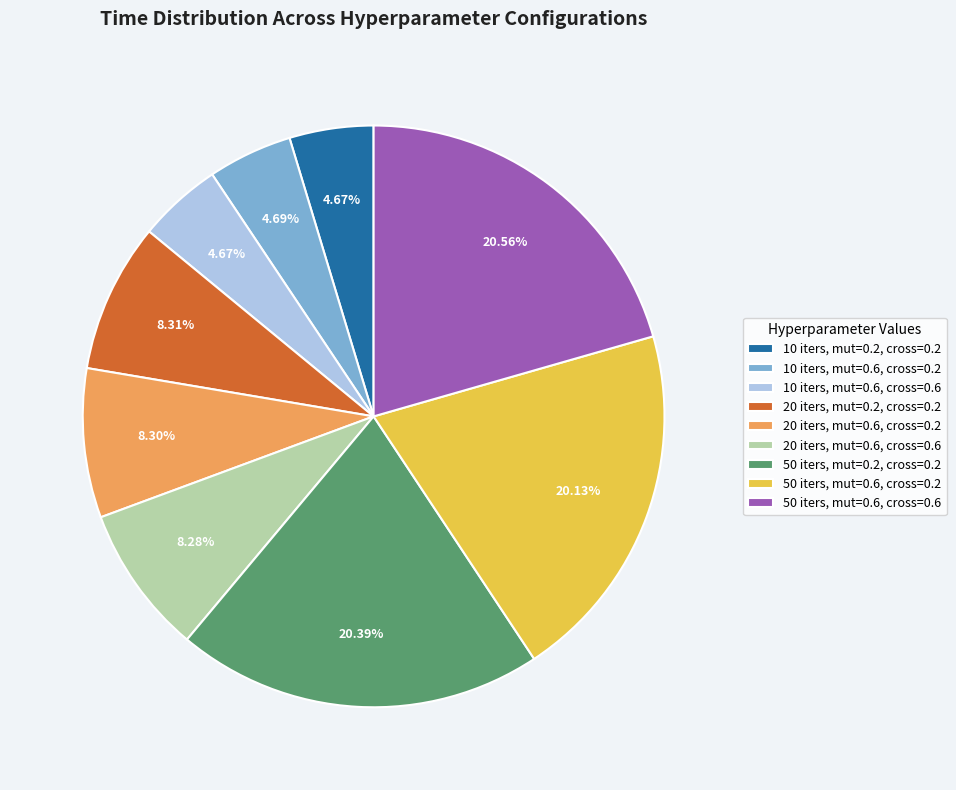

Do 10 iters, mut=0.6, cross=0.6 and 20 iters, mut=0.2, cross=0.2 together represent more than half of the pie?

No